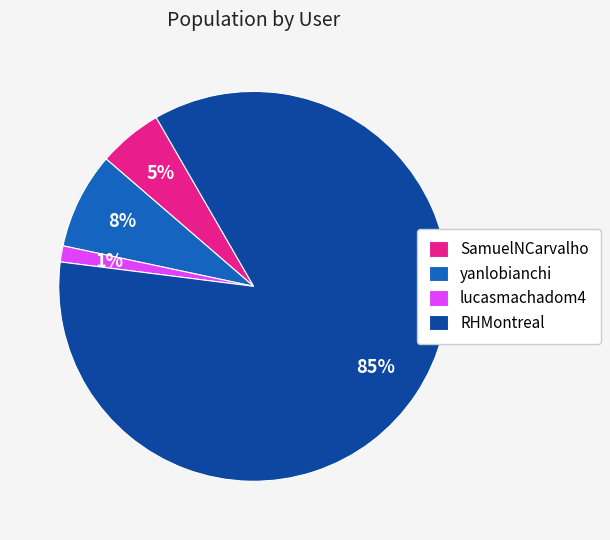

Rank the categories by value from lowest to highest.

lucasmachadom4, SamuelNCarvalho, yanlobianchi, RHMontreal